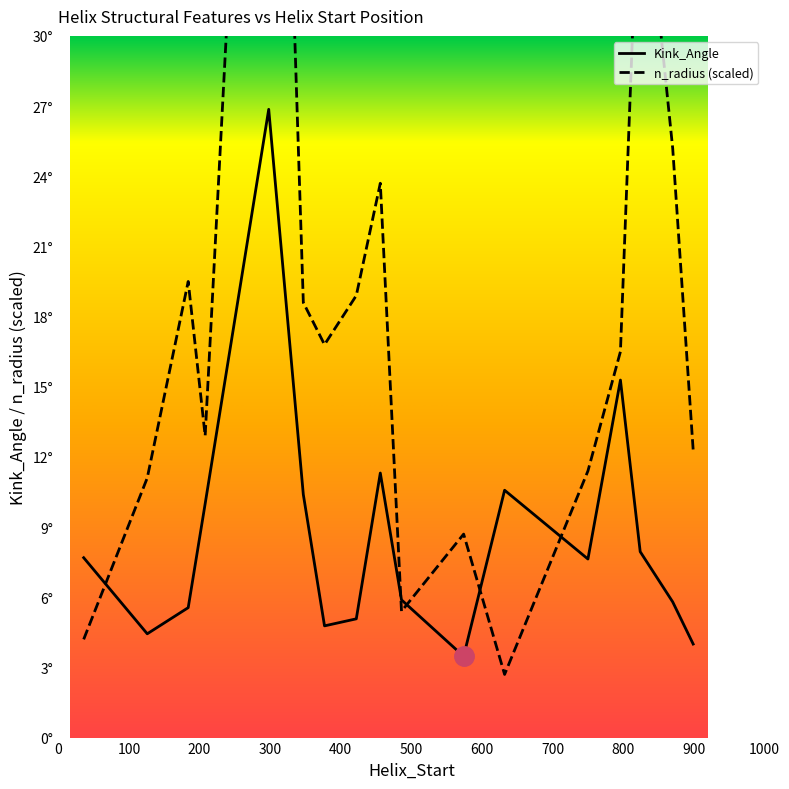

After their last crossing, which series has the higher values: n_radius (scaled) or Kink_Angle?

n_radius (scaled)